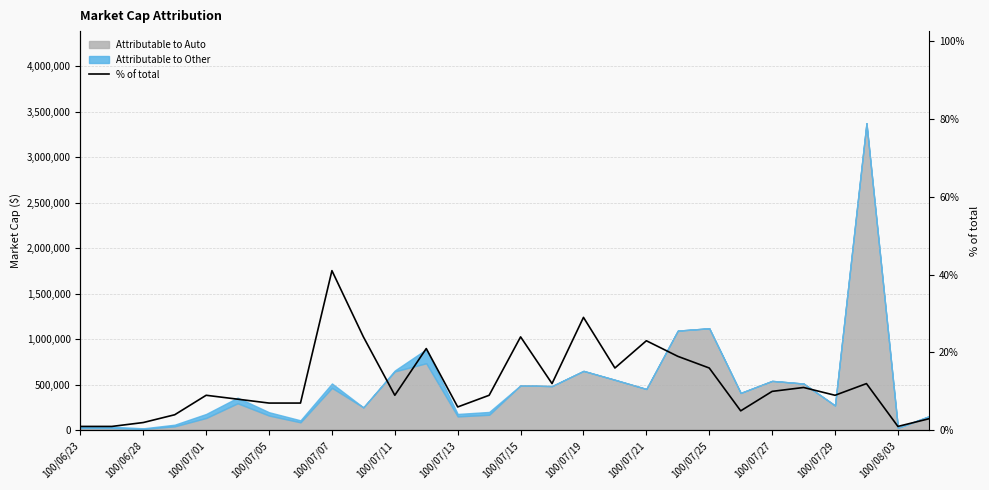

How many data points are above 9?

13